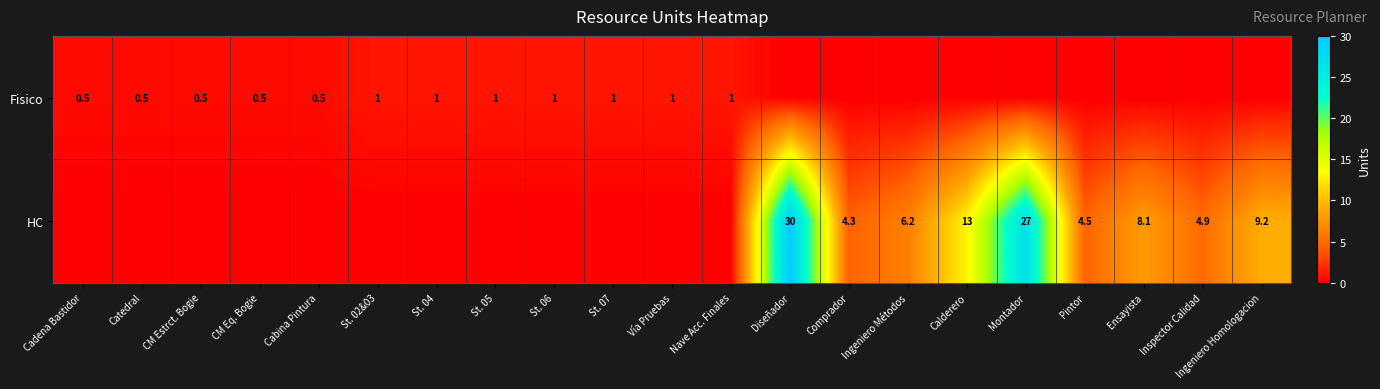

At how many categories does at least one series exceed 20?

2